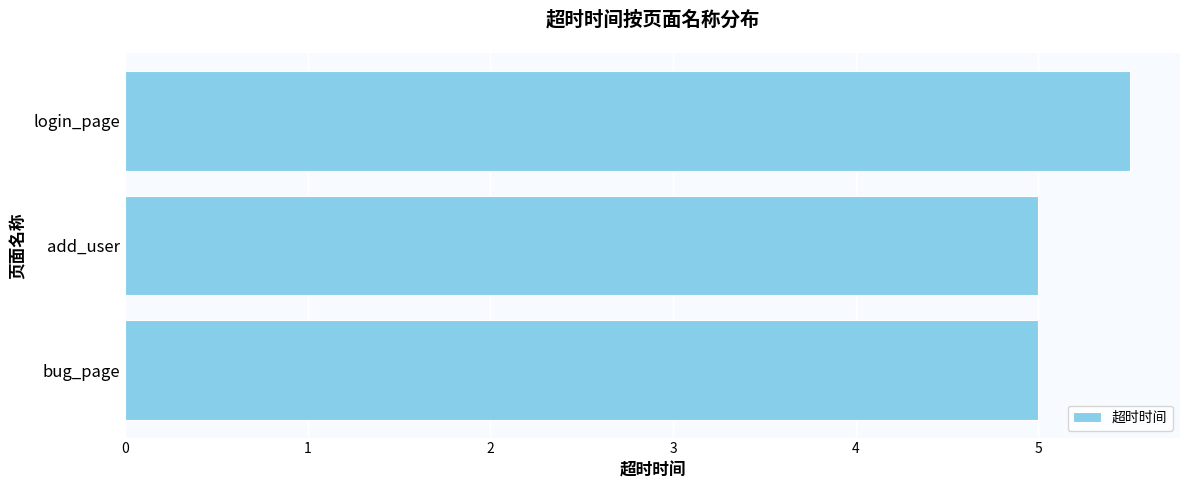

What is the greatest value displayed?

5.5